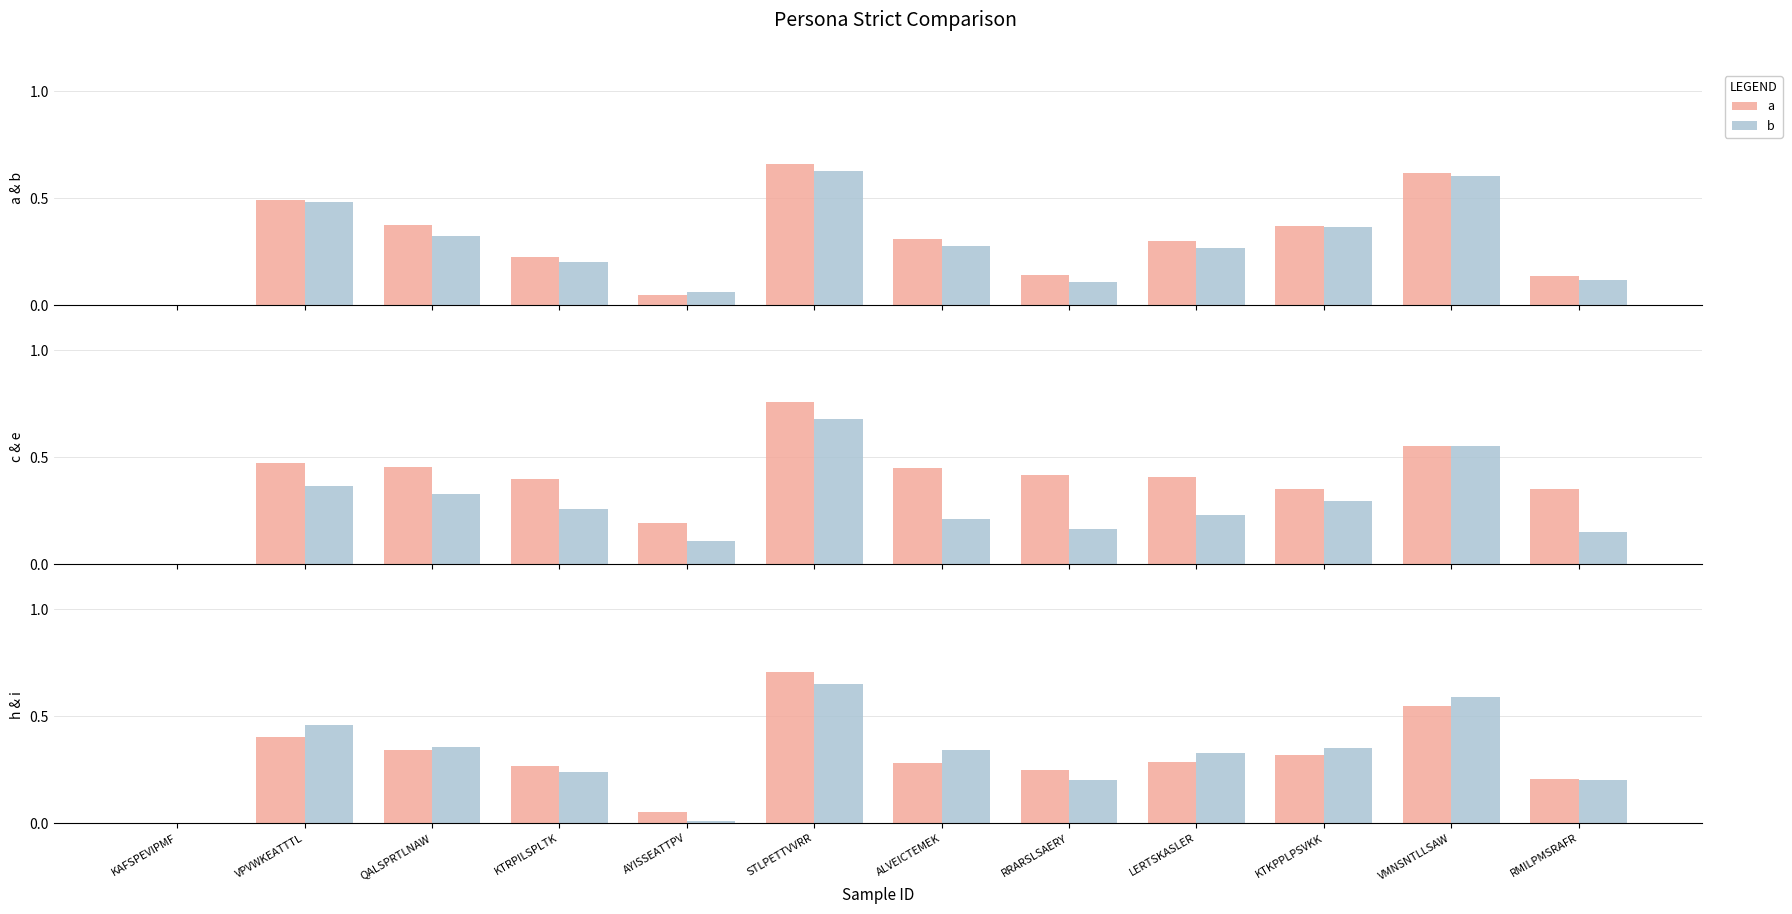

How many data points in b are above 0?

11